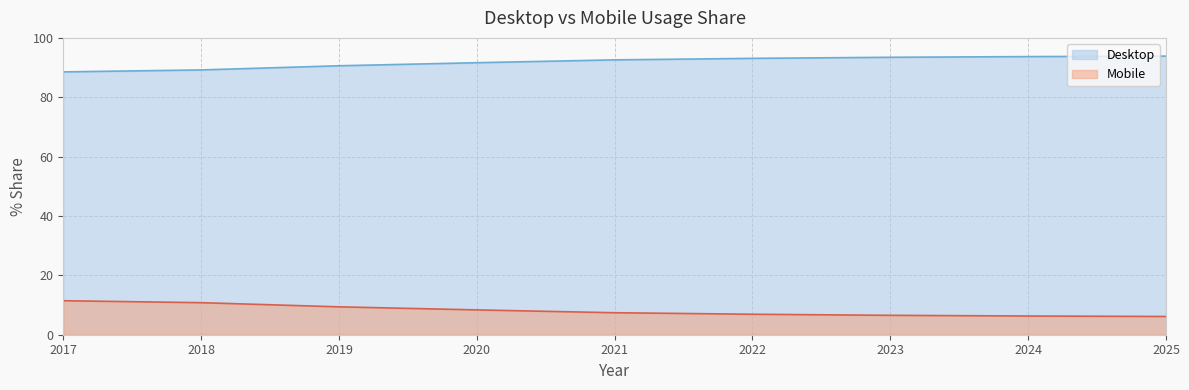

How many lines are shown in the chart?

2